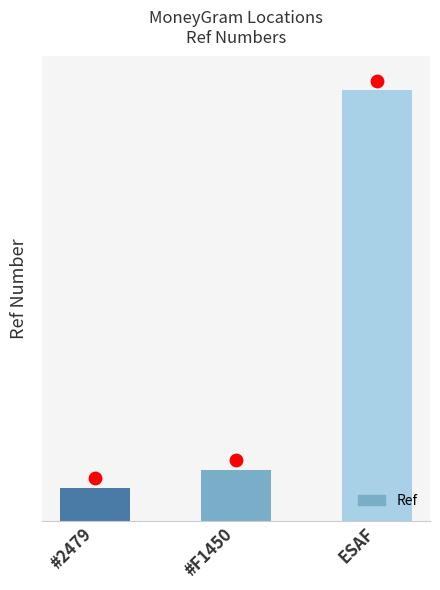

Which has a higher value, #2479 or #F1450?

#F1450